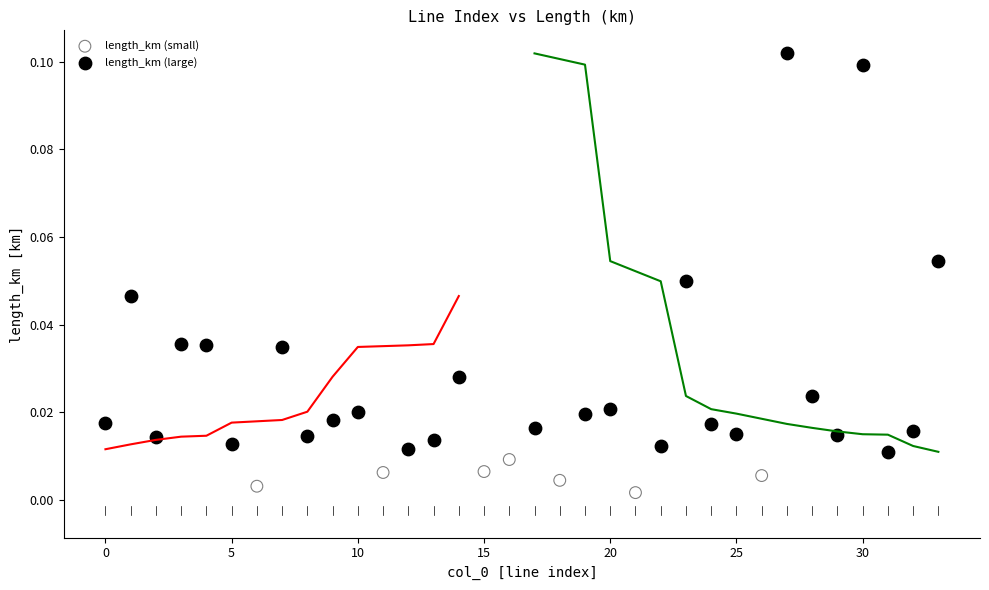

Which series contains the lowest Y value?

length_km (small)